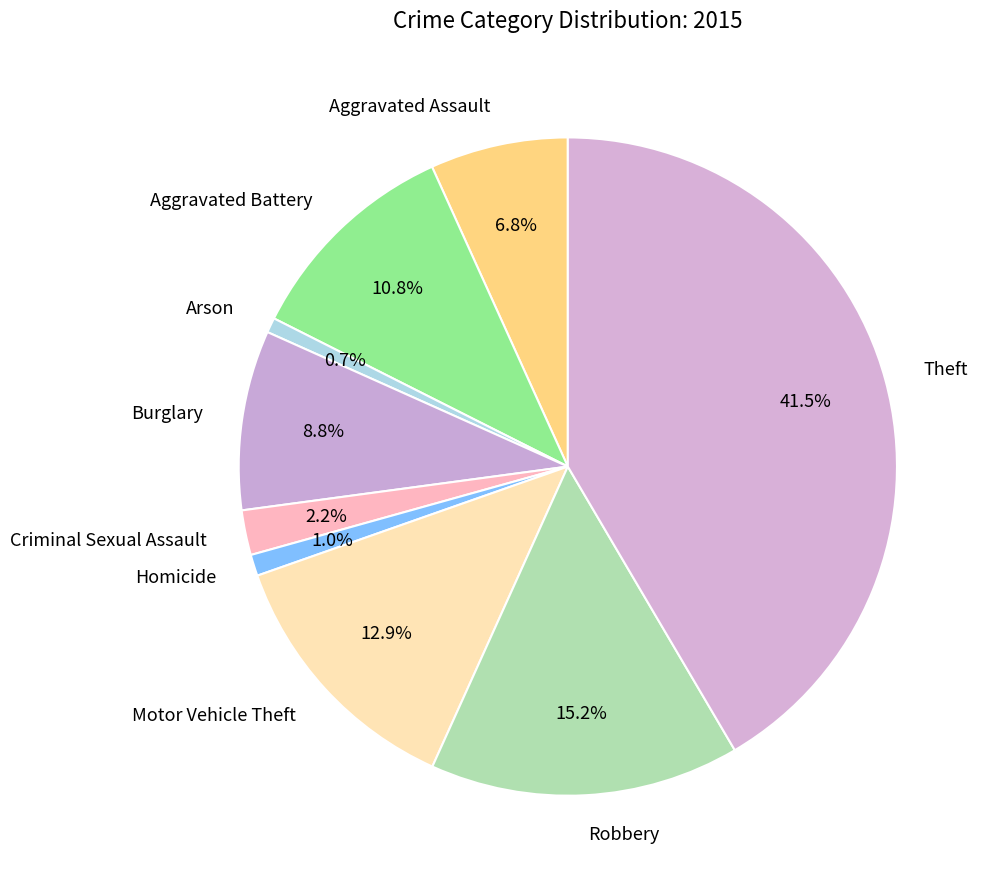

Which has a higher value, Homicide or Criminal Sexual Assault?

Criminal Sexual Assault